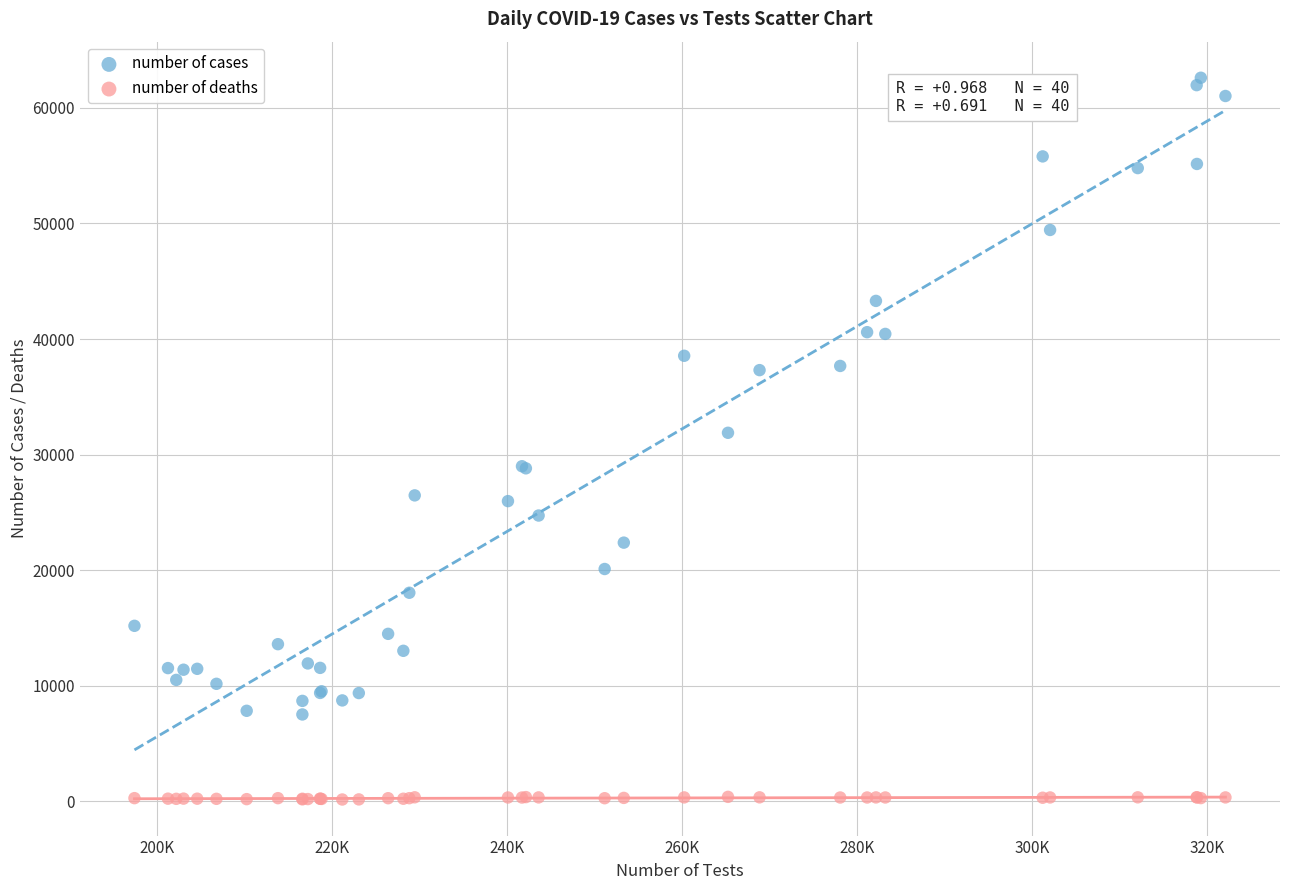

Which series contains the lowest Y value?

number of deaths